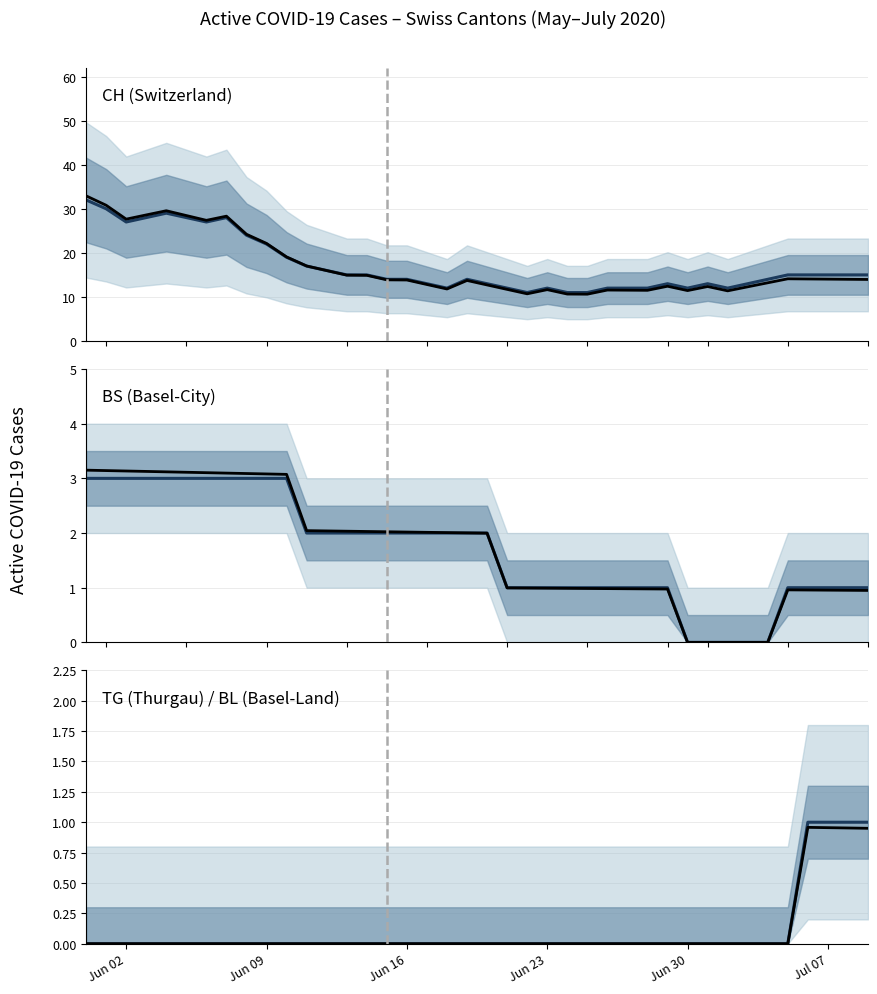

True or false: BS (Basel-City) has more than 2 points higher than both neighbors.

False